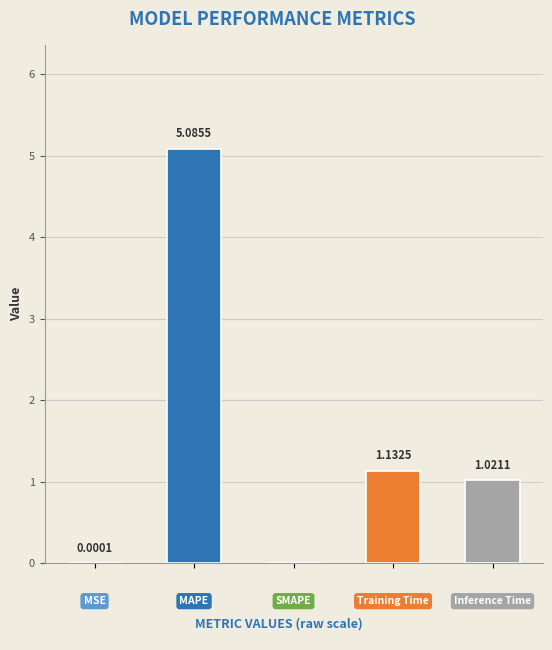

Reading left to right, extract all data points from this chart.

0.0=0.0	0.2=5.1	0.4=0.0	0.6=1.1	0.8=1.0